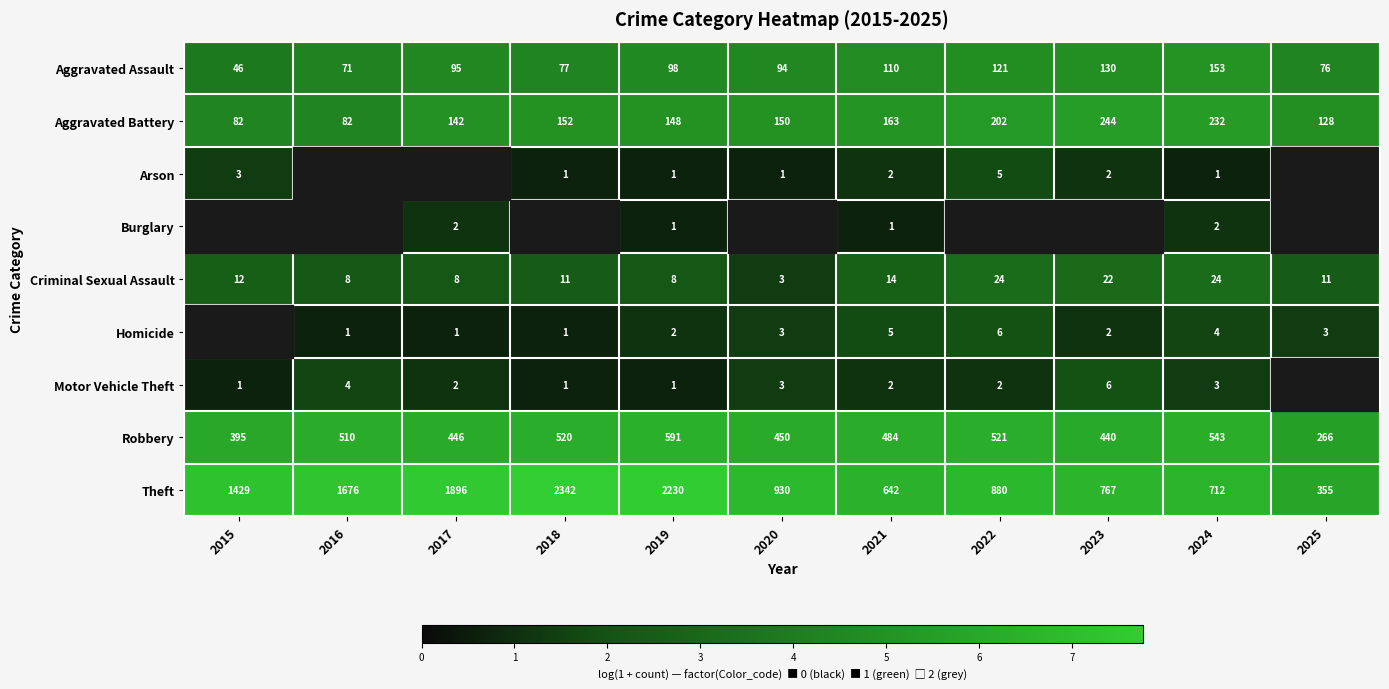

Where is Aggravated Assault nearest to the value 99?

2019